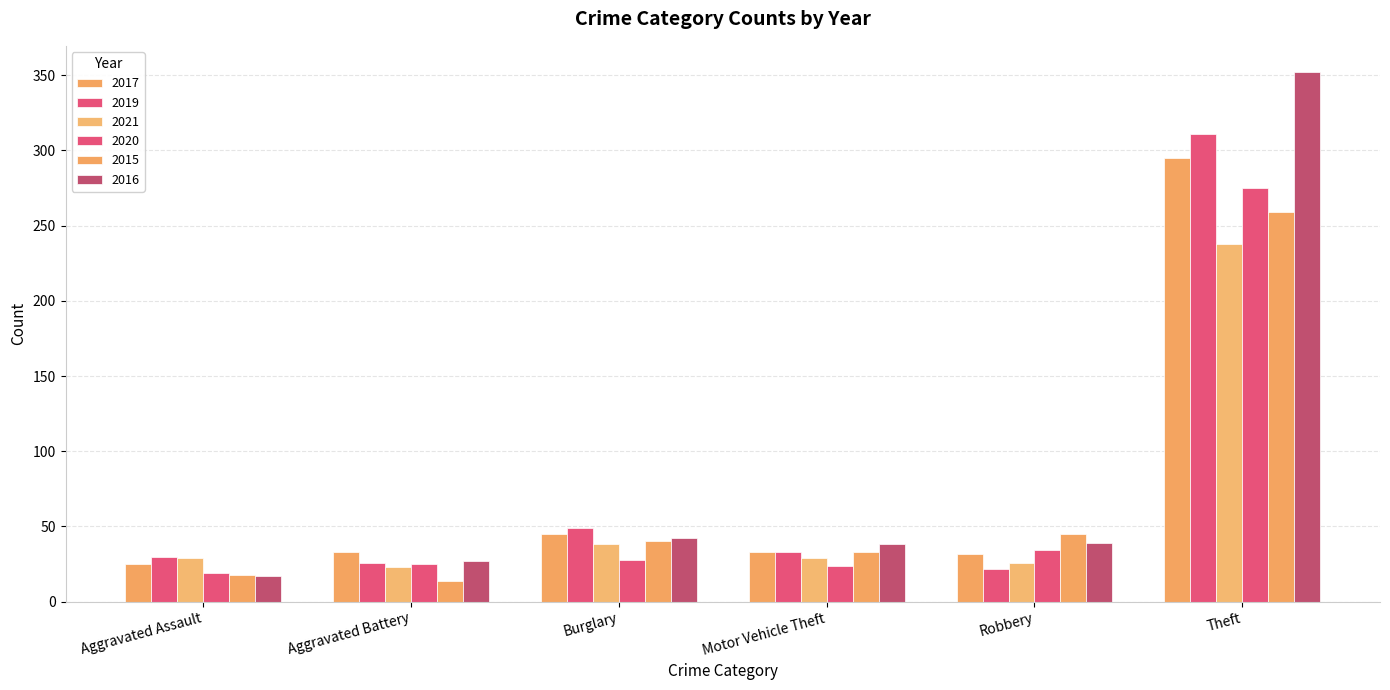

Does the chart contain stacked bars?

No